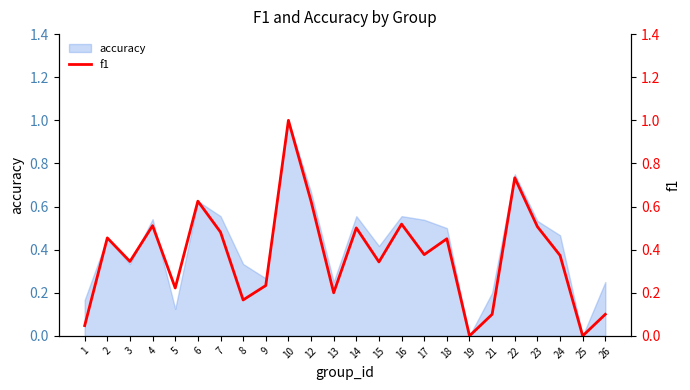

What is the highest value of the accuracy series?

1.0